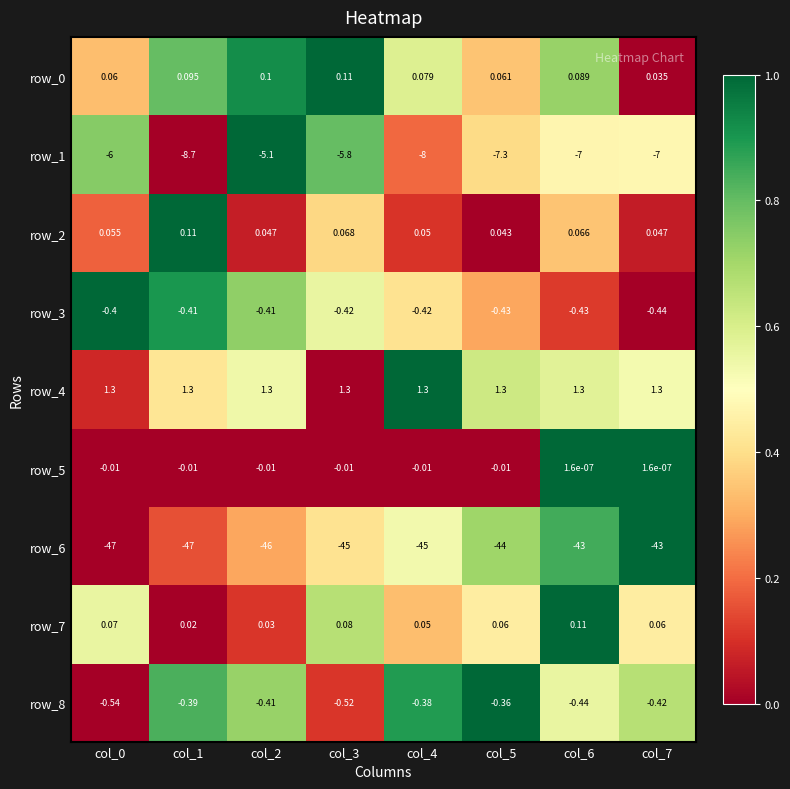

What is the total value across all series at col_7?

-49.4